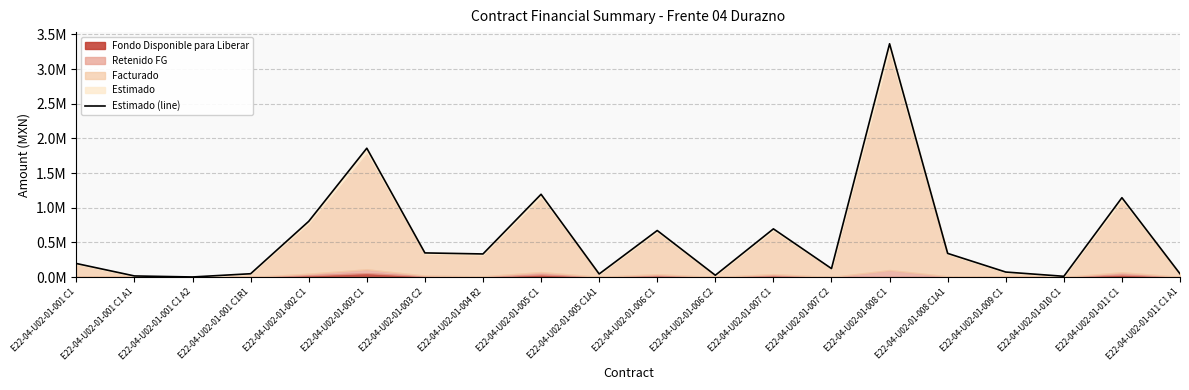

How many points are higher than both their immediate neighbors (excluding endpoints)?

6